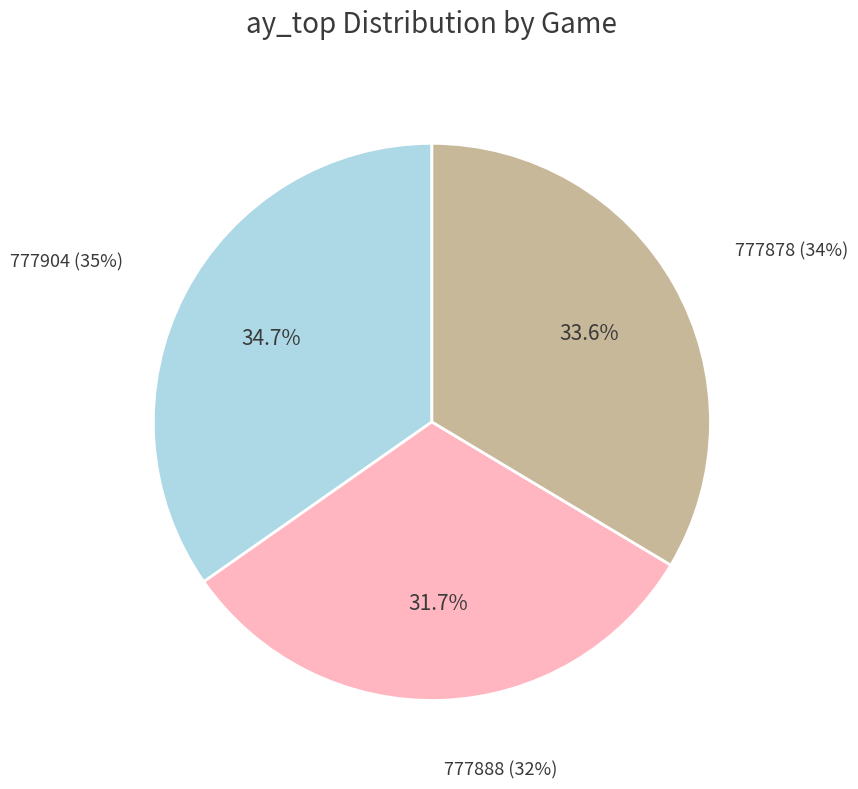

Combined, do 777878 and 777904 account for over 50%?

Yes